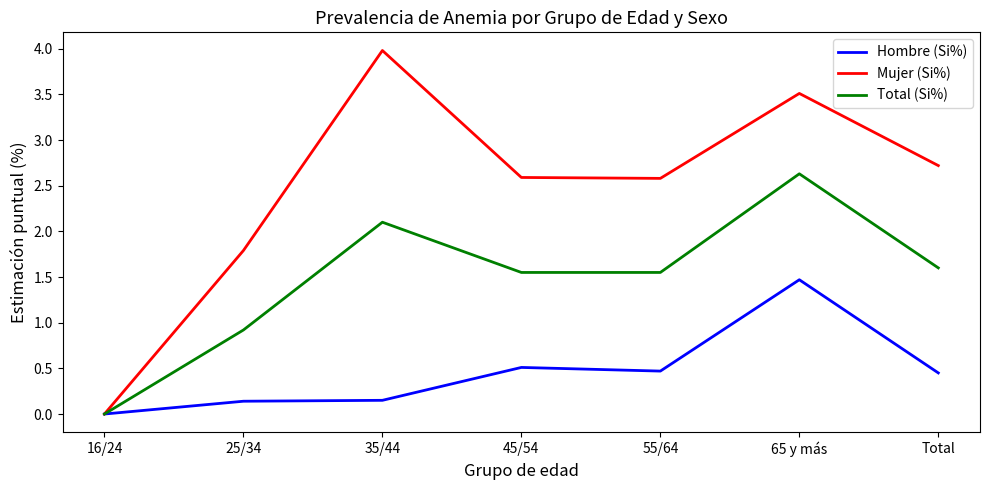

Is the value of Hombre (Si%) at 25/34 greater than the value of Mujer (Si%) at 35/44?

No